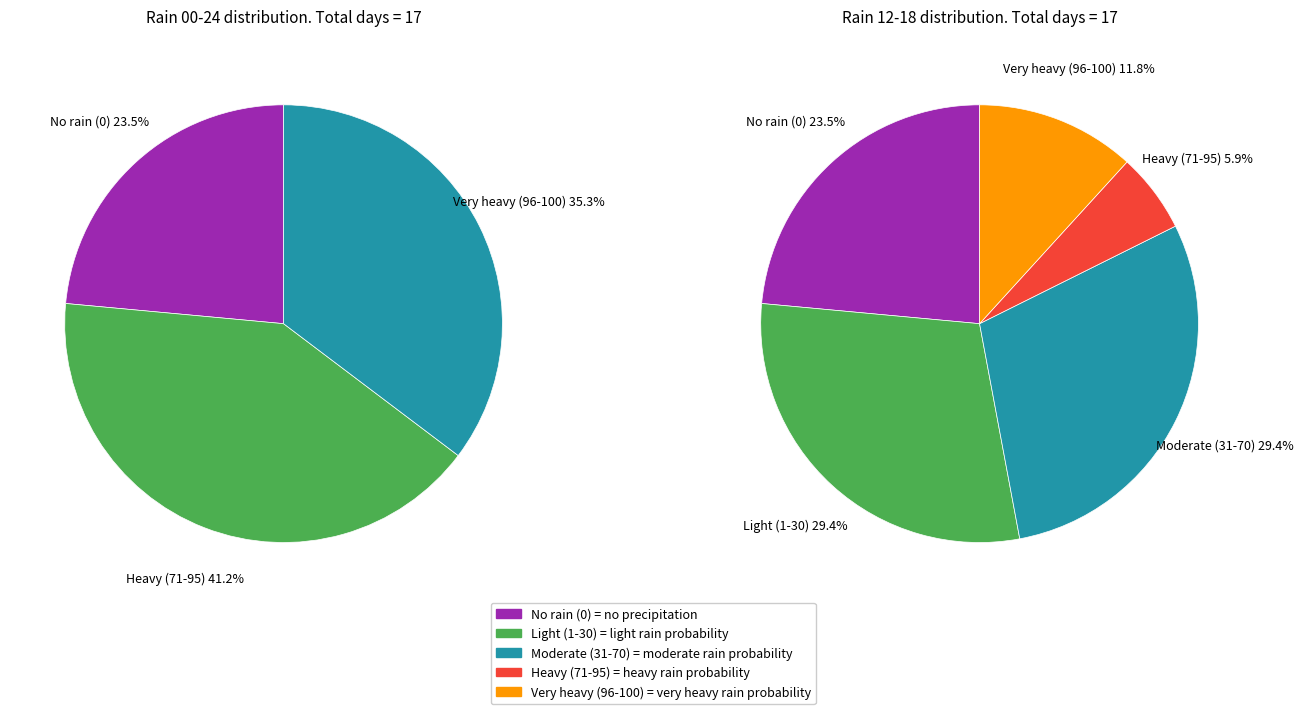

Which series has the widest spread of values?

rain_00-24